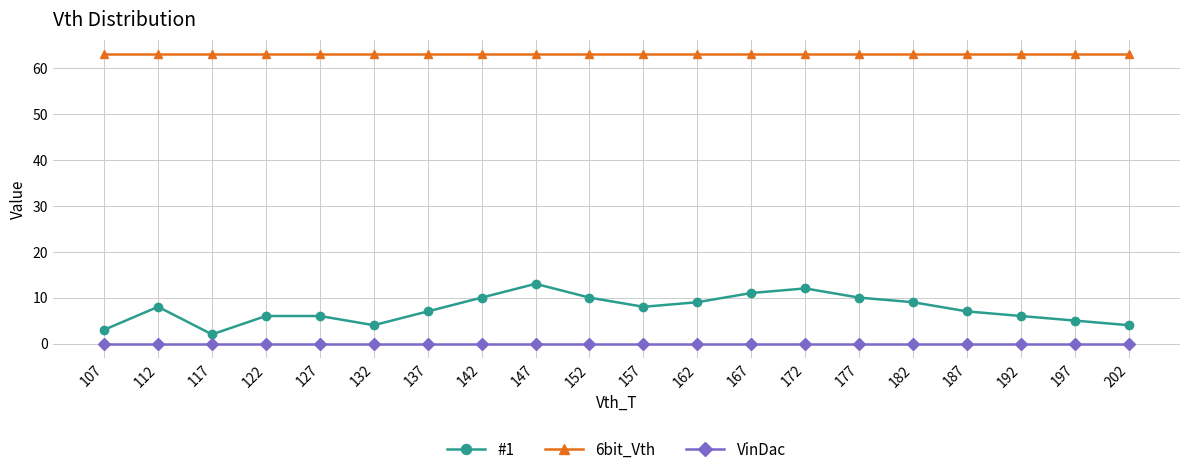

Which series has the largest total across all categories?

6bit_Vth